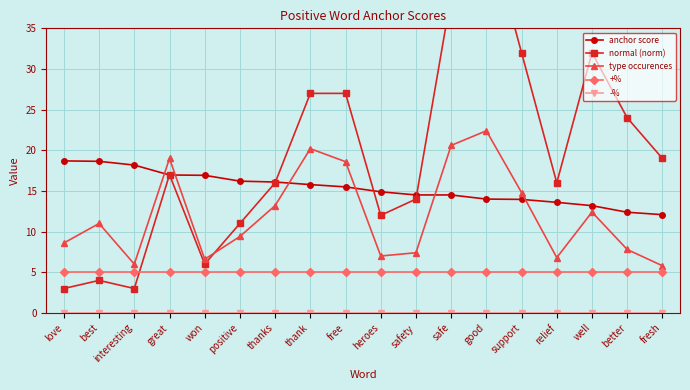

Reading left to right, what are all the values shown in this chart?

anchor score: love=18.7	best=18.6	interesting=18.2	great=17.0	won=16.9	positive=16.2	thanks=16.1	thank=15.8	free=15.5	heroes=14.9	safety=14.5	safe=14.5	good=14.0	support=14.0	relief=13.6	well=13.2	better=12.4	fresh=12.1
normal (norm): love=3.0	best=4.0	interesting=3.0	great=17.0	won=6.0	positive=11.0	thanks=16.0	thank=27.0	free=27.0	heroes=12.0	safety=14.0	safe=39.0	good=48.0	support=32.0	relief=16.0	well=32.0	better=24.0	fresh=19.0
type occurences: love=8.6	best=11.0	interesting=6.0	great=19.0	won=6.6	positive=9.4	thanks=13.2	thank=20.2	free=18.6	heroes=7.0	safety=7.4	safe=20.6	good=22.4	support=14.8	relief=6.8	well=12.4	better=7.8	fresh=5.8
+%: love=5.0	best=5.0	interesting=5.0	great=5.0	won=5.0	positive=5.0	thanks=5.0	thank=5.0	free=5.0	heroes=5.0	safety=5.0	safe=5.0	good=5.0	support=5.0	relief=5.0	well=5.0	better=5.0	fresh=5.0
-%: love=0.0	best=0.0	interesting=0.0	great=0.0	won=0.0	positive=0.0	thanks=0.0	thank=0.0	free=0.0	heroes=0.0	safety=0.0	safe=0.0	good=0.0	support=0.0	relief=0.0	well=0.0	better=0.0	fresh=0.0